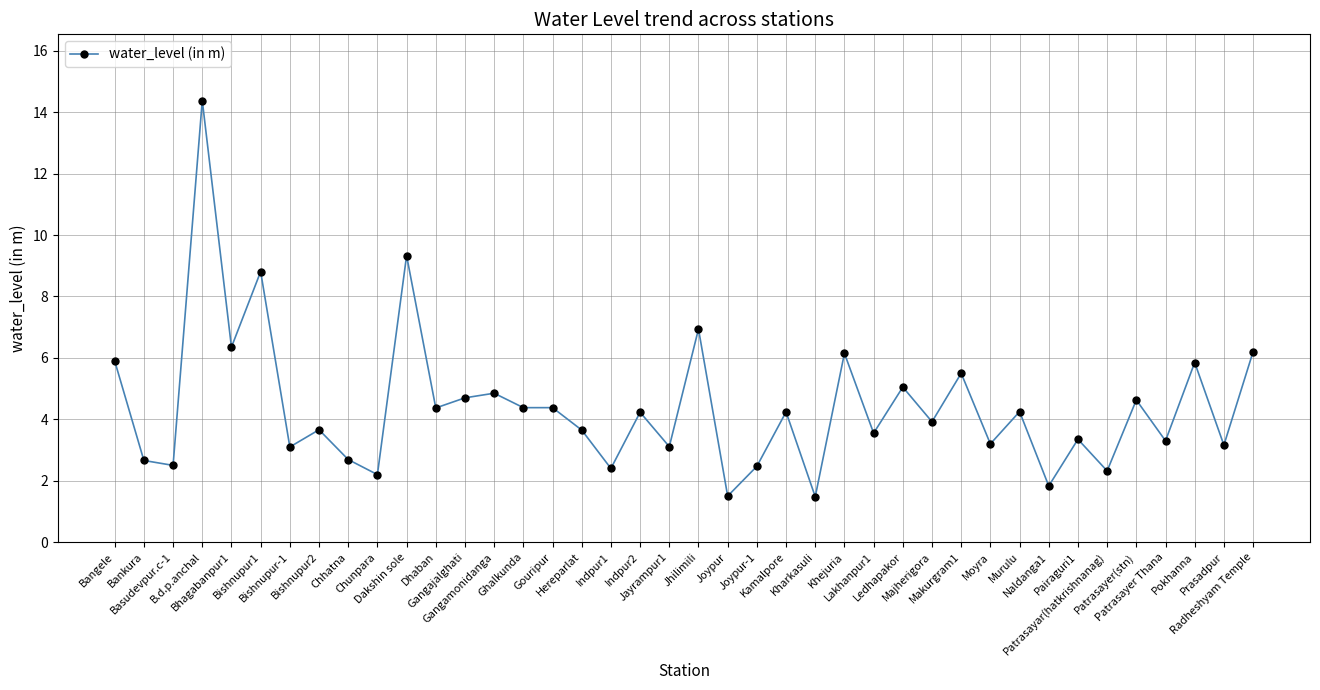

What is the label of the 22nd point from the right?

Indpur2